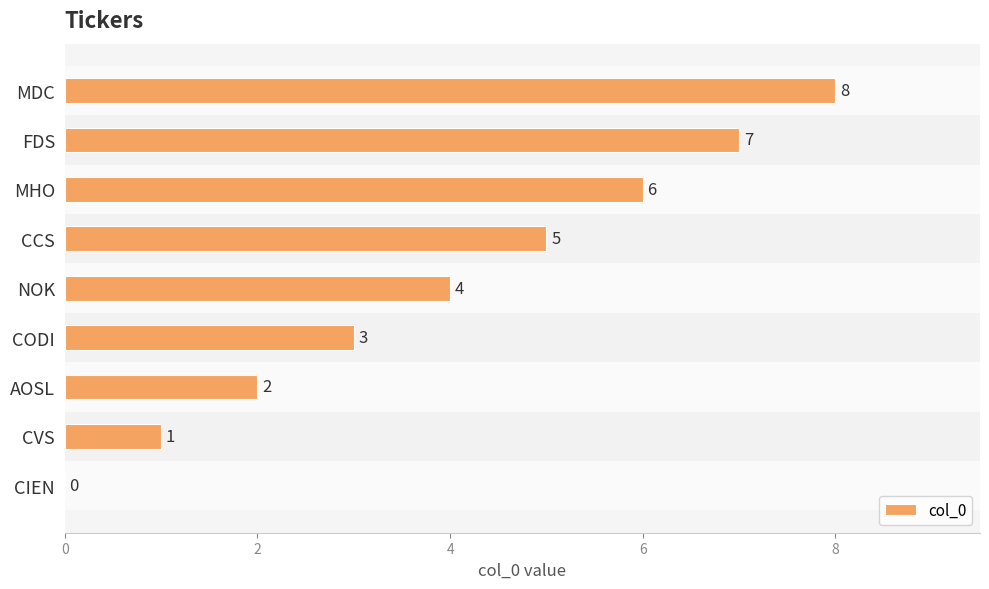

Which category has the highest value across all series?

MDC